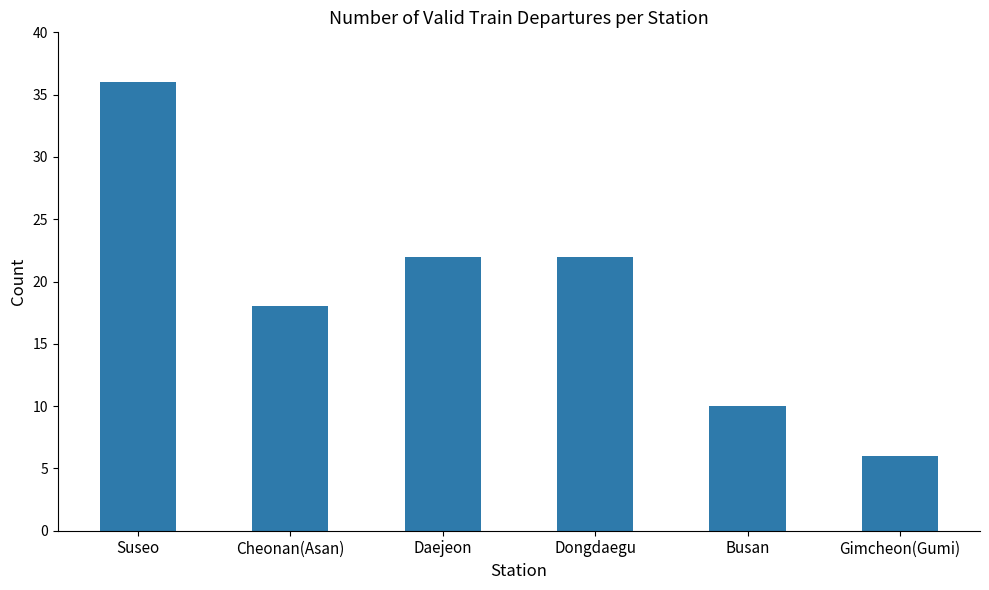

Are the bars horizontal?

No